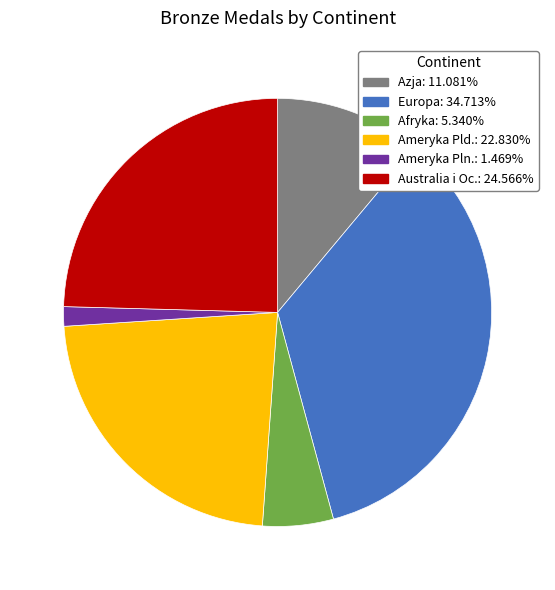

The Australia i Oc. slice represents 25% of the pie. True or false?

True